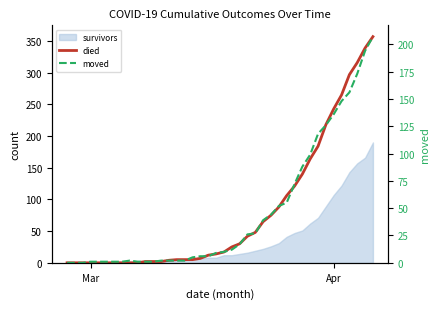

Which series has the widest spread of values?

died